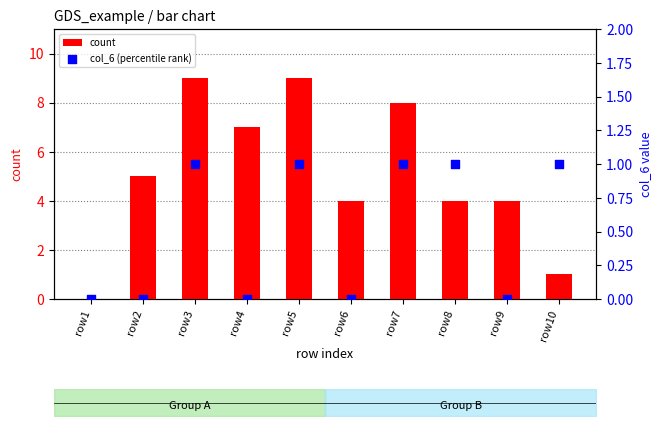

At which category is the sum across all series the highest?

row3